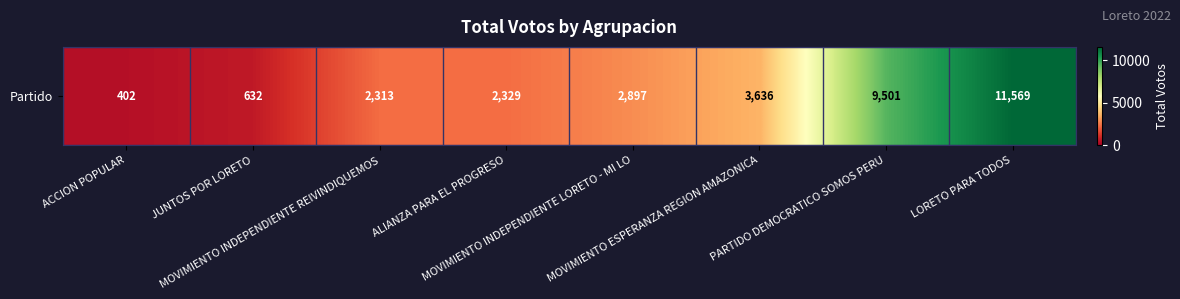

At which label is the value closest to 5985?

MOVIMIENTO ESPERANZA REGION AMAZONICA